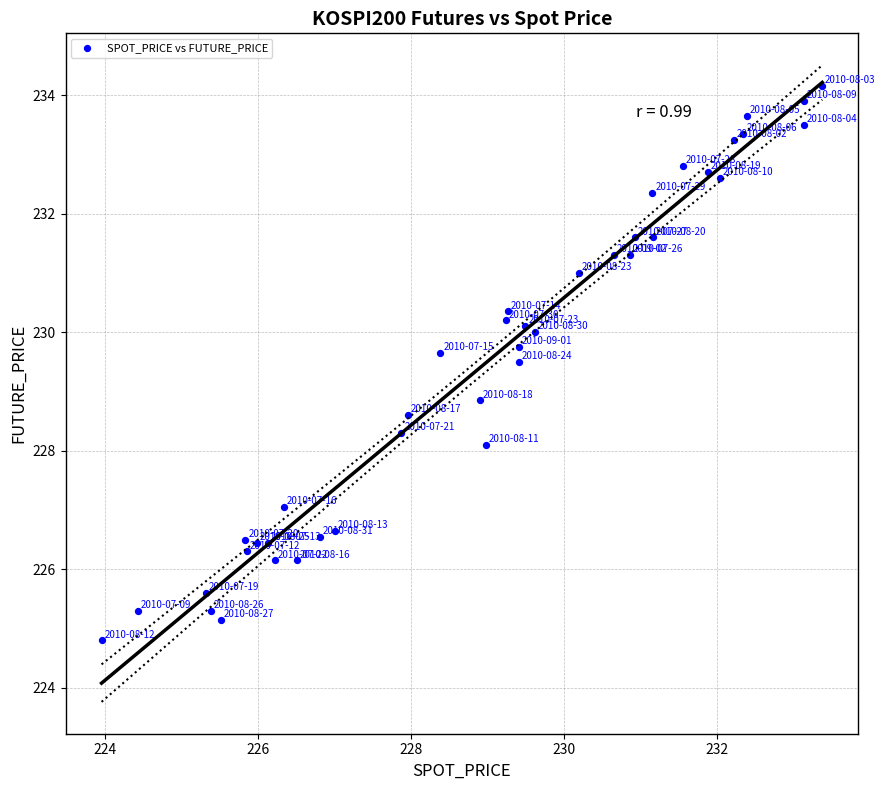

What is the range of X values (max minus min)?

9.4